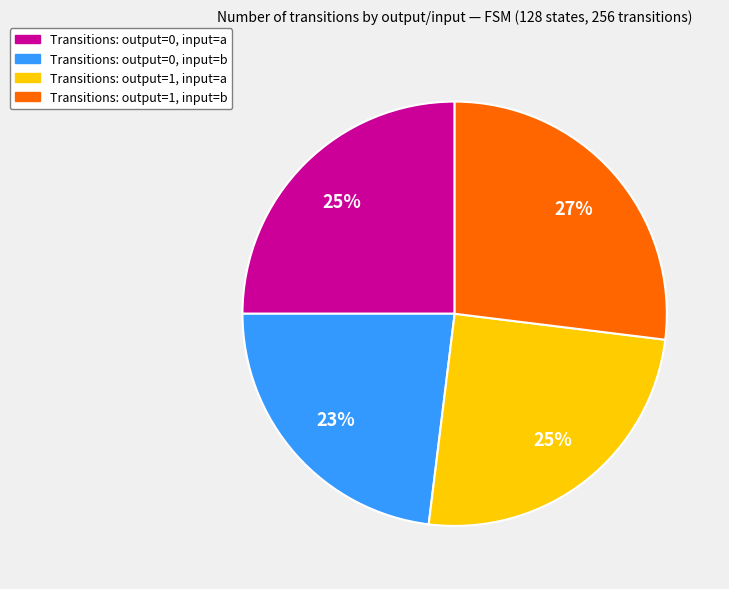

Is there any slice that represents more than half of the pie?

No